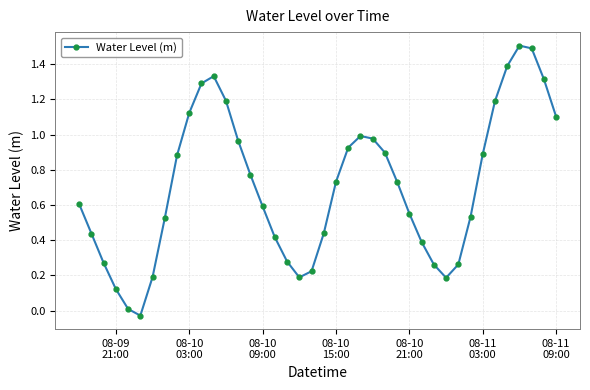

What is the greatest value displayed?

1.5